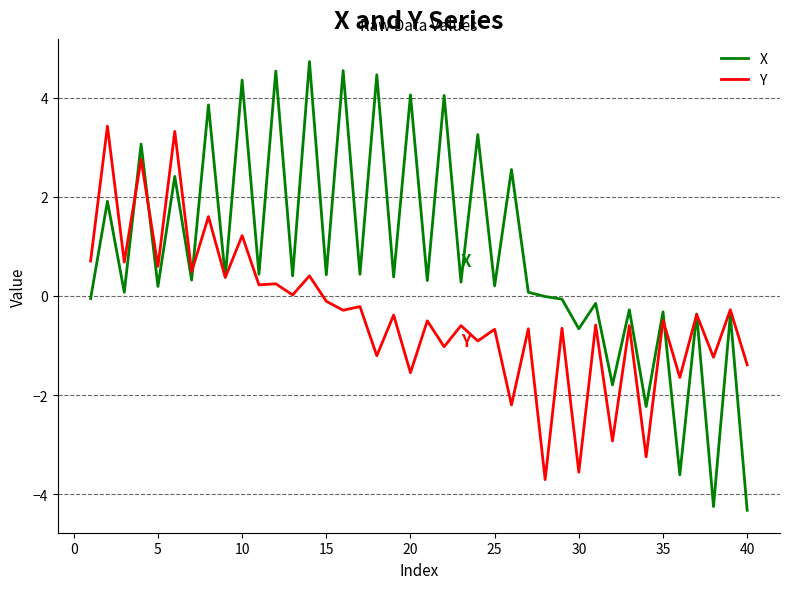

List the series in order of their peak value, highest first.

X, Y